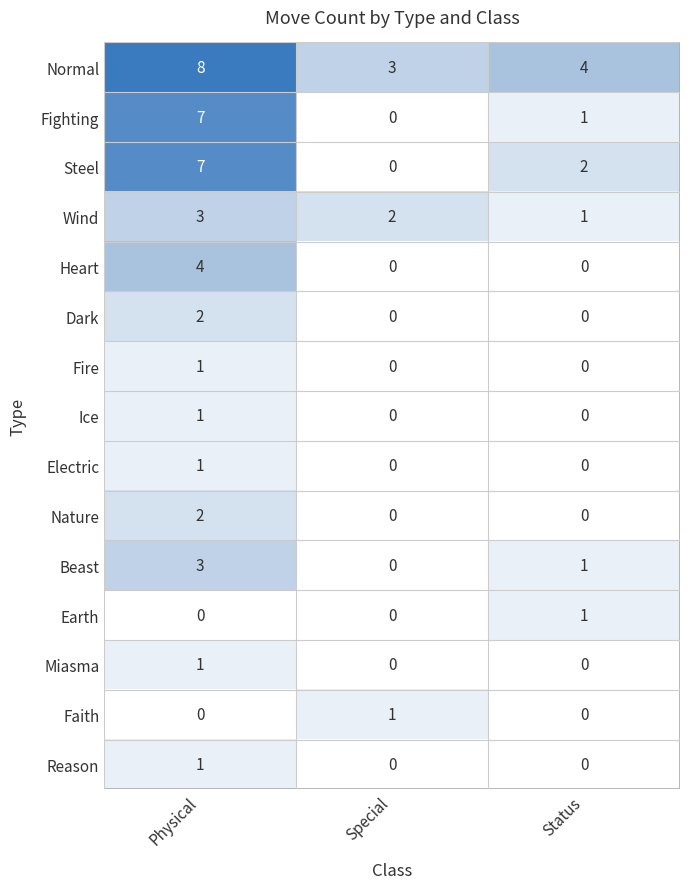

At which label does Wind reach its minimum?

Status